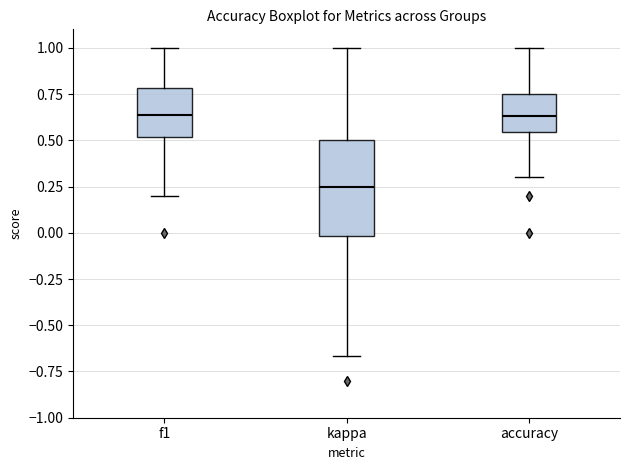

Reading left to right, transcribe this box plot: for each box, give where its median line is, the range the box spans, and where its two whiskers end, as read against the y-axis. The values are not printed on the chart, so give them approximately, as read against the axis.

f1: median 0.65, box 0.50 to 0.80, whiskers 0.20 to 1.00
kappa: median 0.25, box 0.00 to 0.50, whiskers -0.65 to 1.00
accuracy: median 0.65, box 0.55 to 0.75, whiskers 0.30 to 1.00